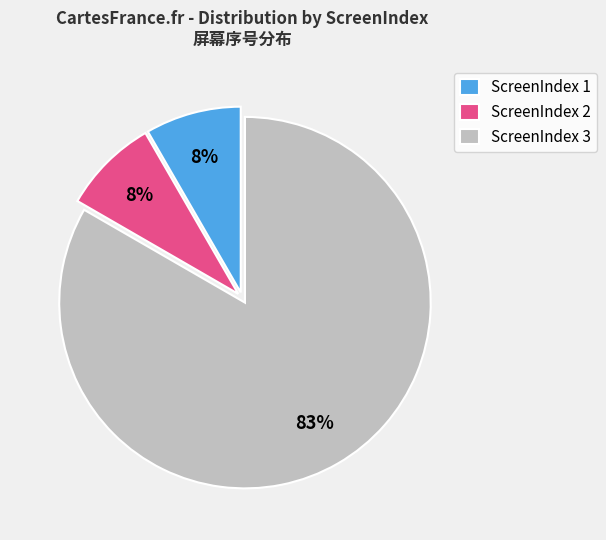

Is it true that ScreenIndex 2 is 3% of the pie?

False